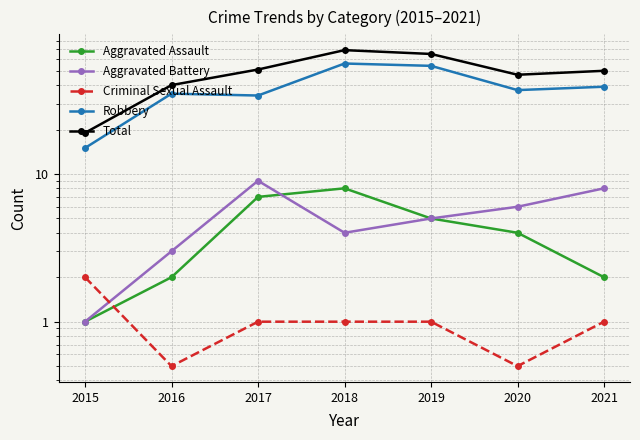

At which label does Total first exceed 50?

2017